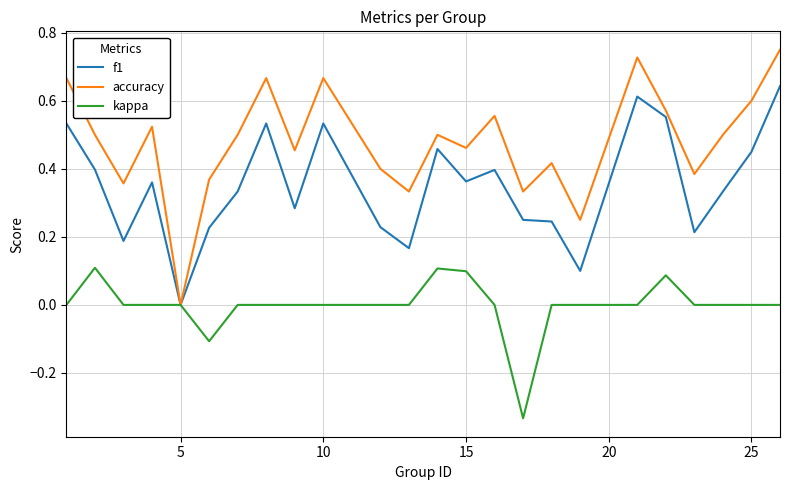

True or false: f1 has more than 0 points higher than both neighbors.

True